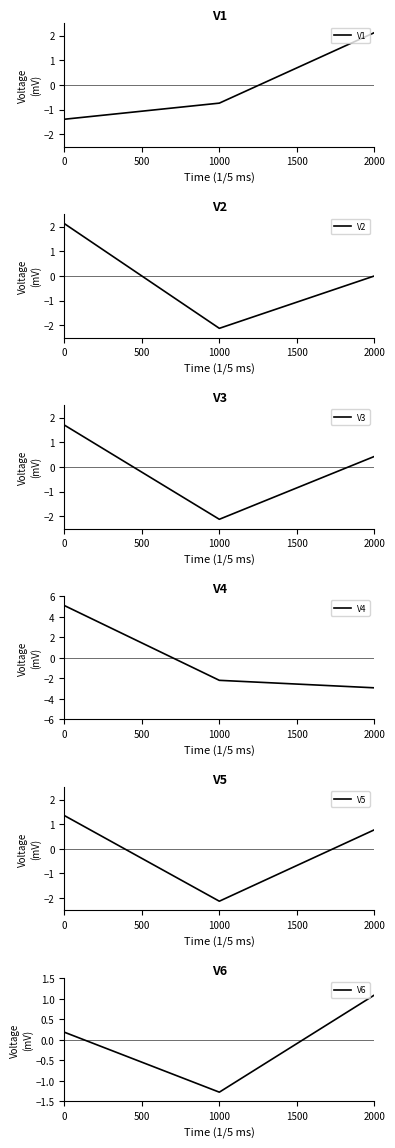

What is the value of the V6 point at the 1st from the left?

0.2